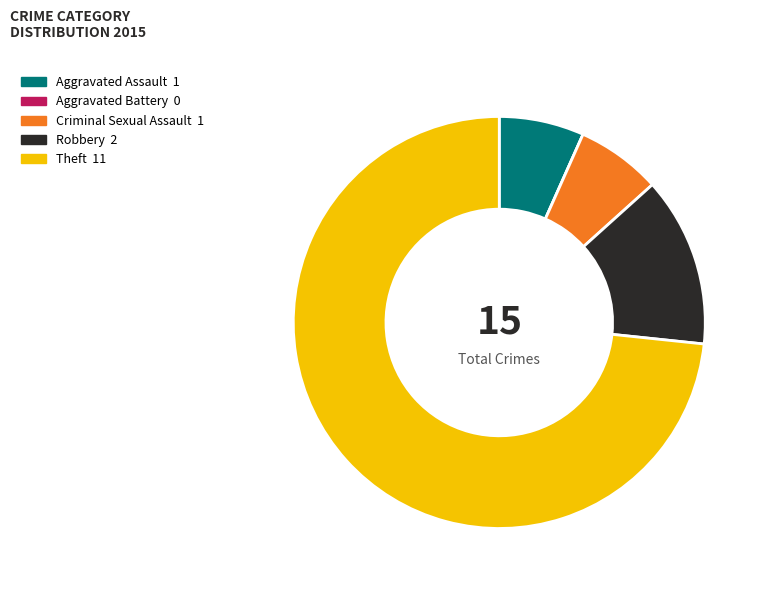

Is there any slice that represents more than half of the pie?

Yes